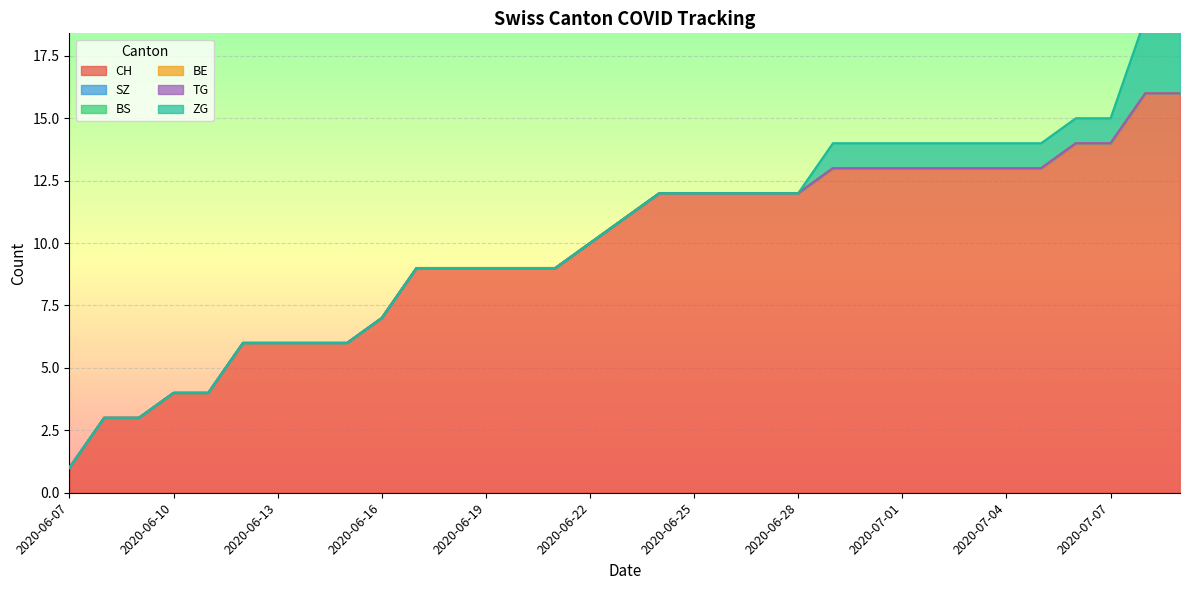

What is the spread (max minus min) of values at 2020-07-01?

13